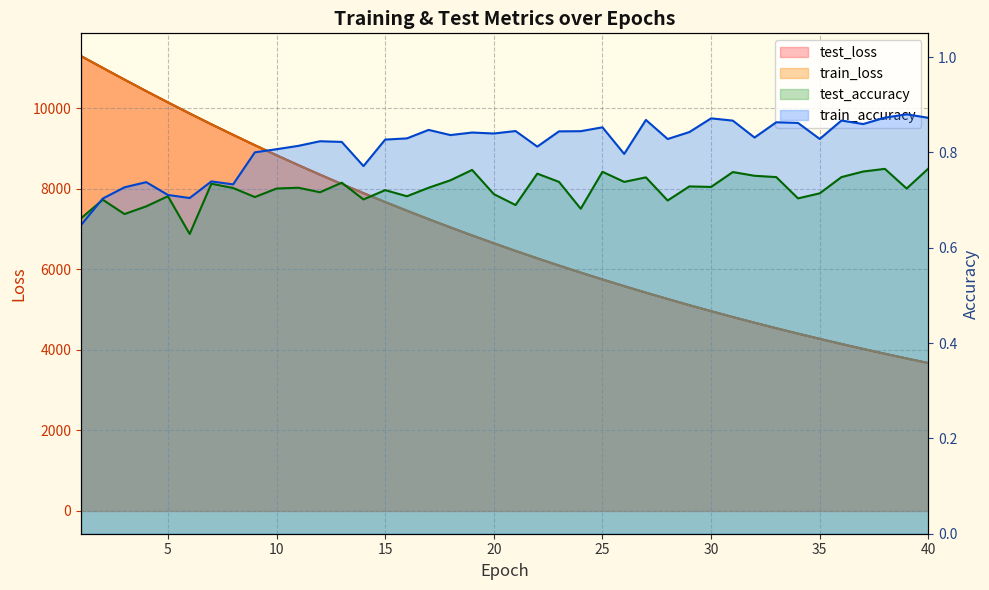

What is the total value across all series at 11?

17180.2